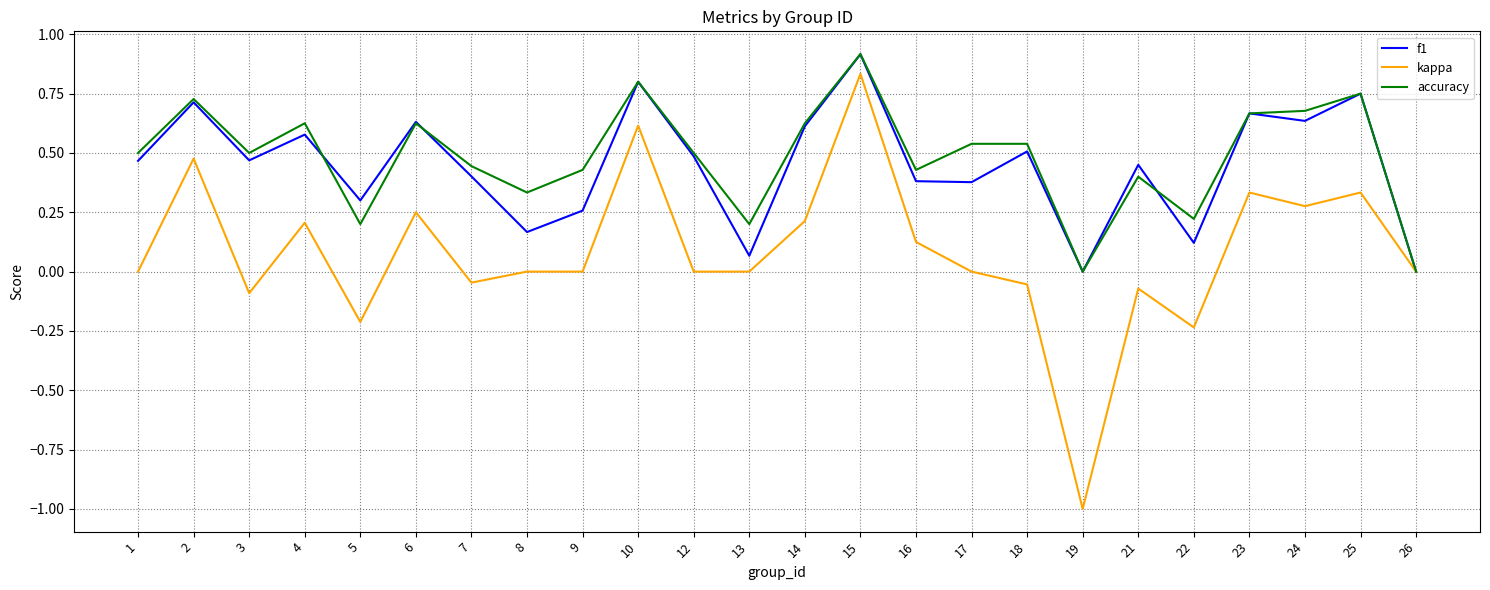

Is the value of accuracy at 25 greater than the value of f1 at 6?

Yes